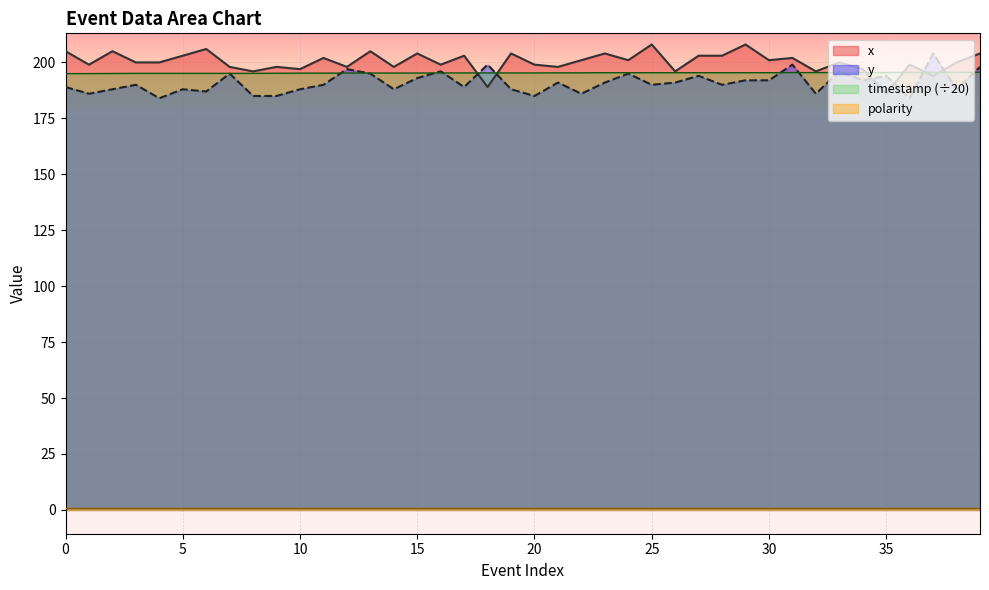

What is the sum of all x values?

8009.0